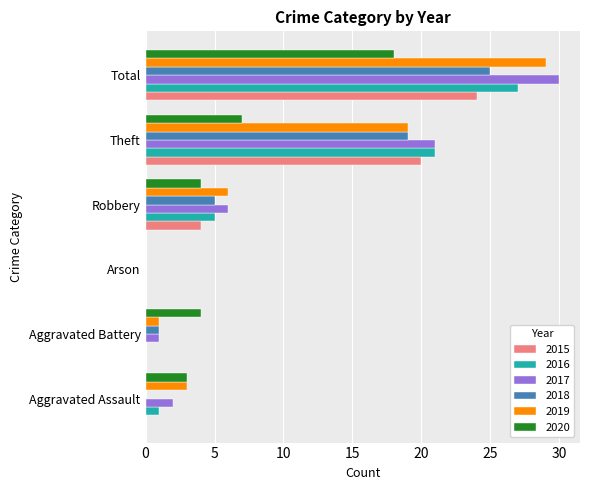

Between Aggravated Assault and Total, which series saw the biggest shift?

2017